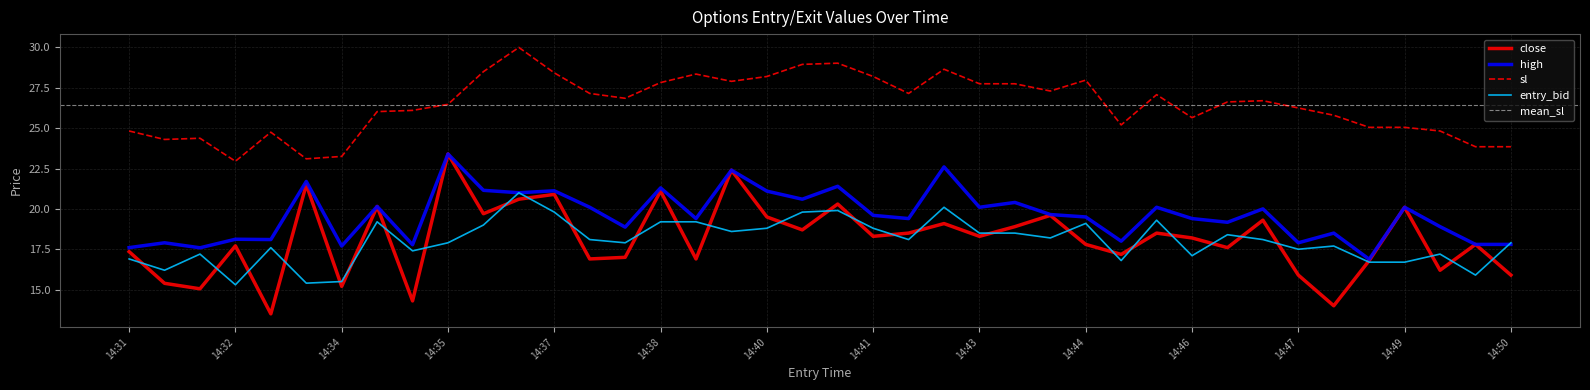

What is the approximate value of close at 14:44?

17.8